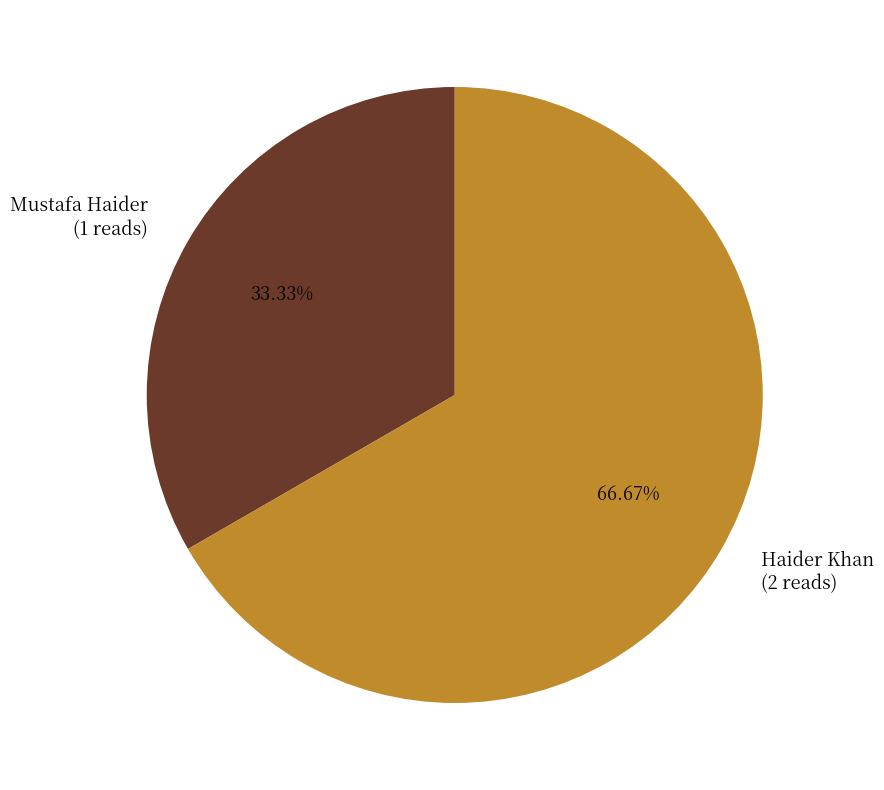

To the nearest percent, what portion does Haider Khan represent?

67%